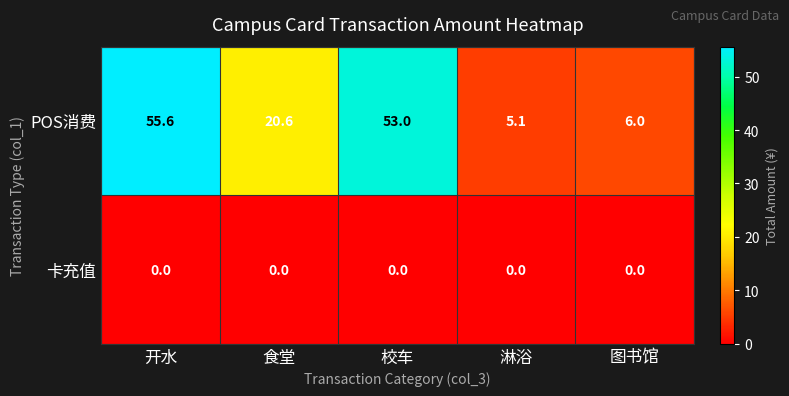

What is the maximum value for POS消费?

55.6